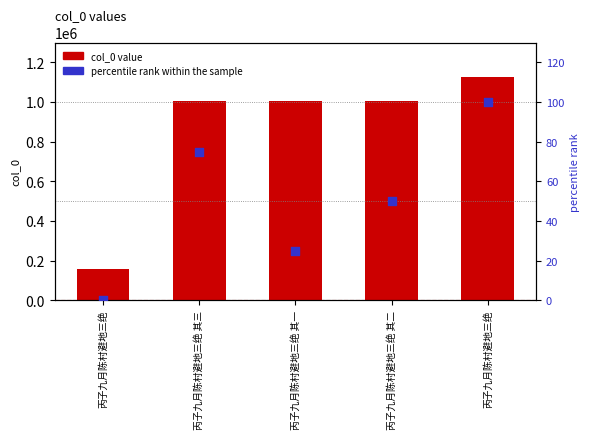

What are all the series names shown in the legend?

col_0 value, percentile rank within the sample